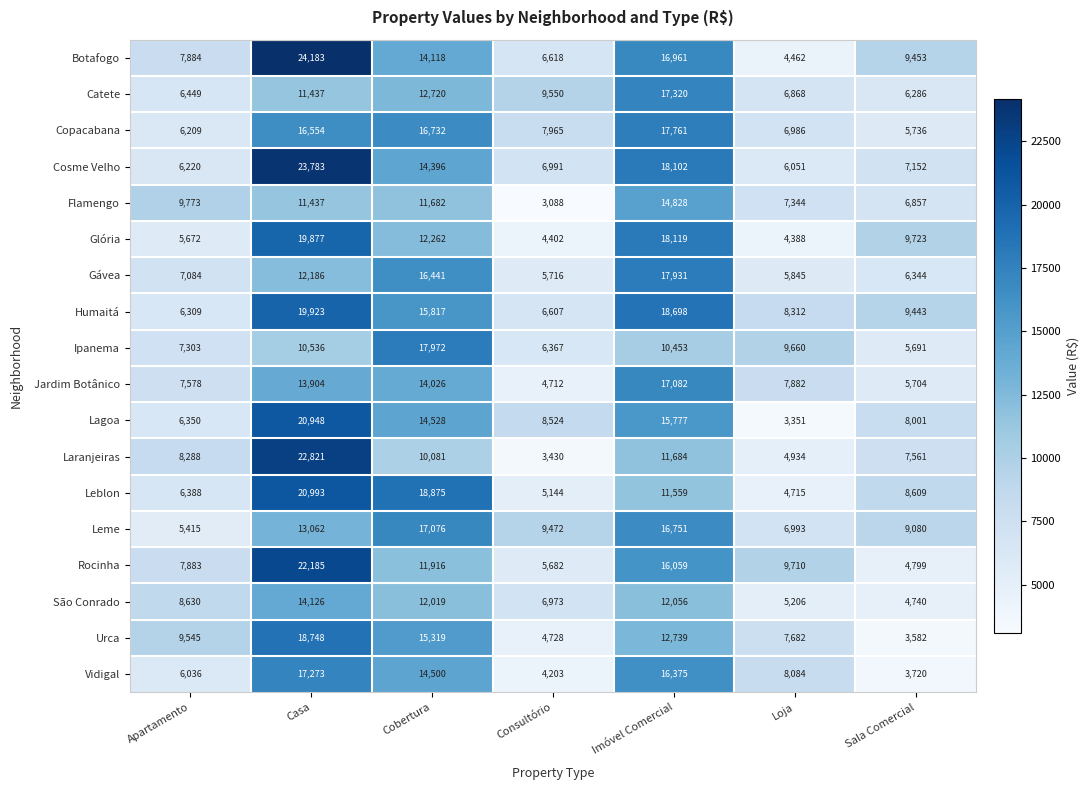

List the series in order of their peak value, lowest first.

São Conrado, Flamengo, Leme, Jardim Botânico, Vidigal, Catete, Copacabana, Gávea, Ipanema, Urca, Glória, Humaitá, Lagoa, Leblon, Rocinha, Laranjeiras, Cosme Velho, Botafogo